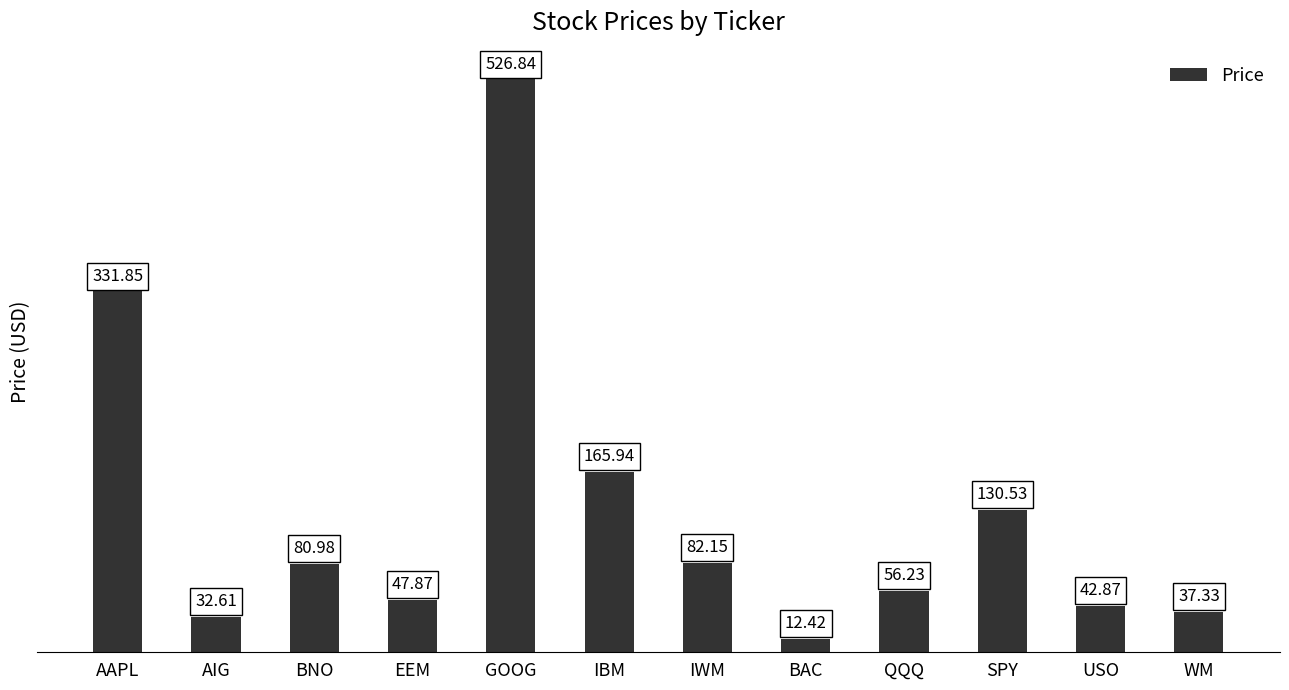

What position from the right is BNO?

10